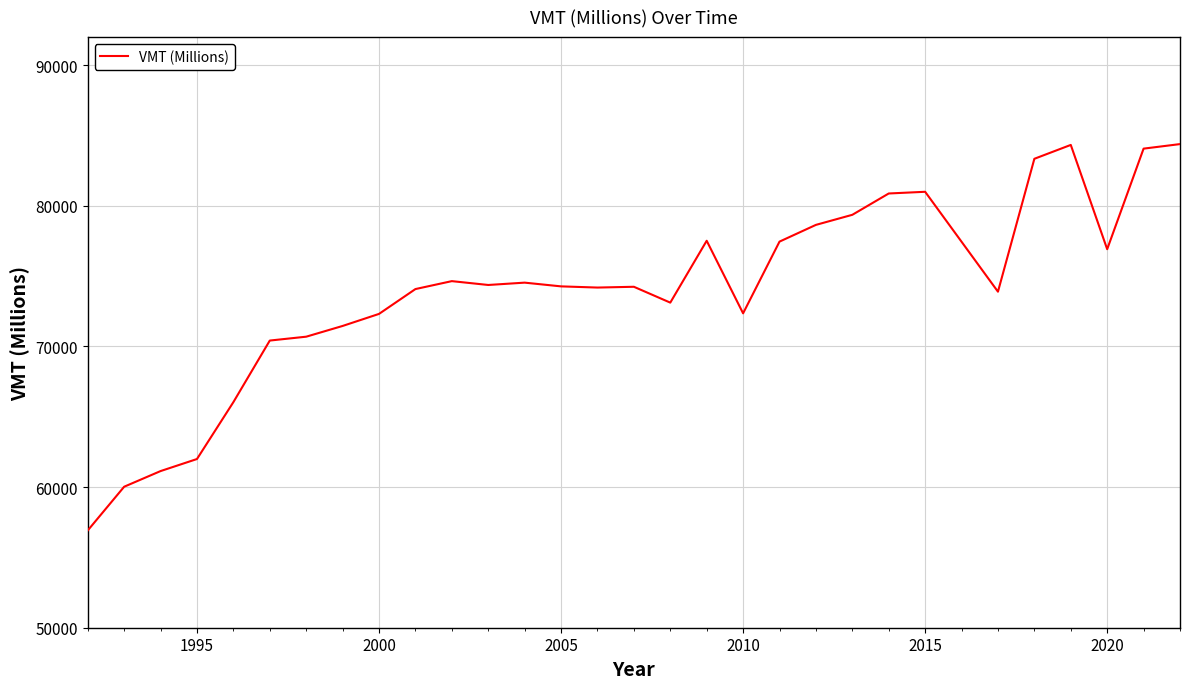

What is the greatest value displayed?

84391.2